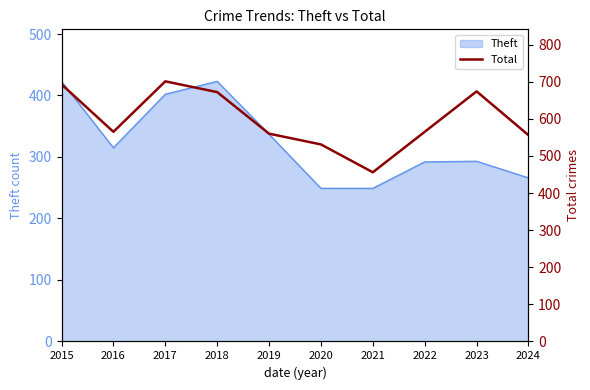

True or false: Theft has a value of 423 at 2015.

True